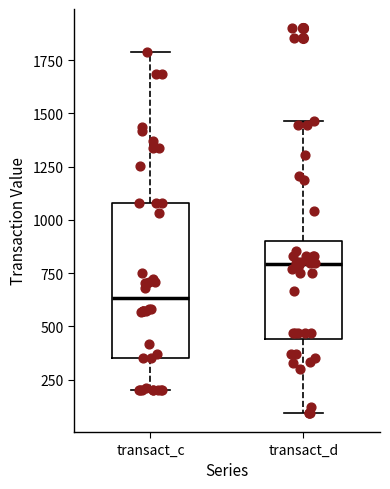

Where is the upper edge of the box for transact_d on the y-axis? The values are not printed on the chart, so give them approximately, as read against the axis.

900